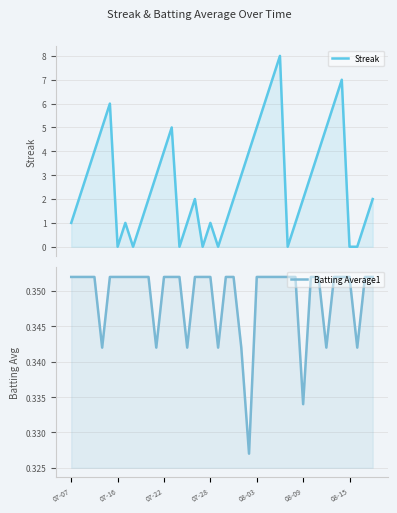

What is the maximum value shown in the chart?

8.0